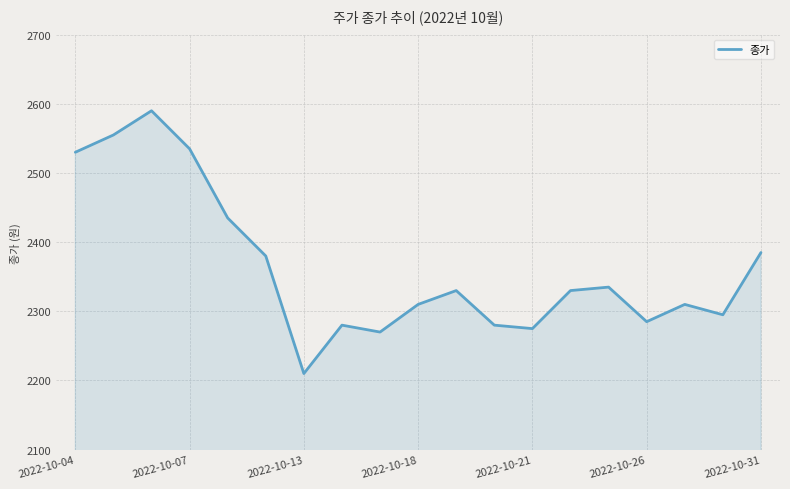

What is the minimum value shown in the chart?

2210